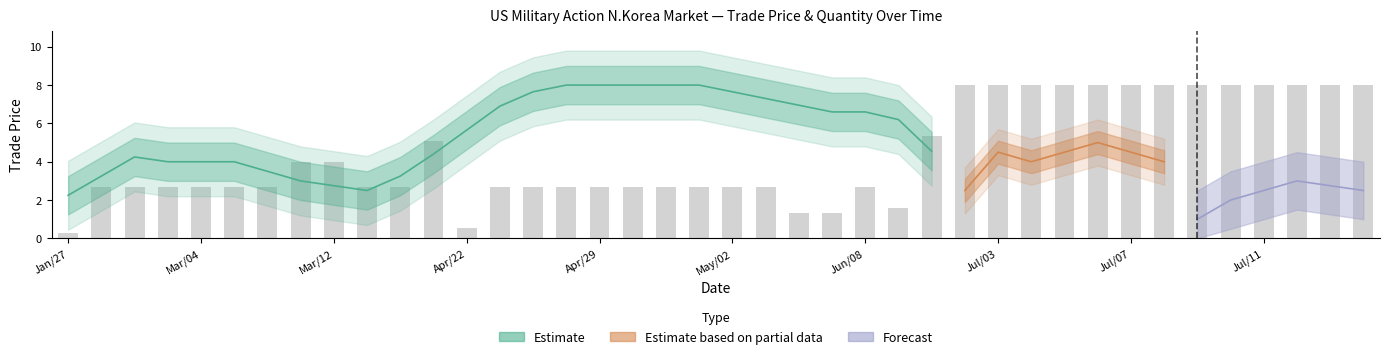

True or false: the data shows 1.0 at Apr/23.

False